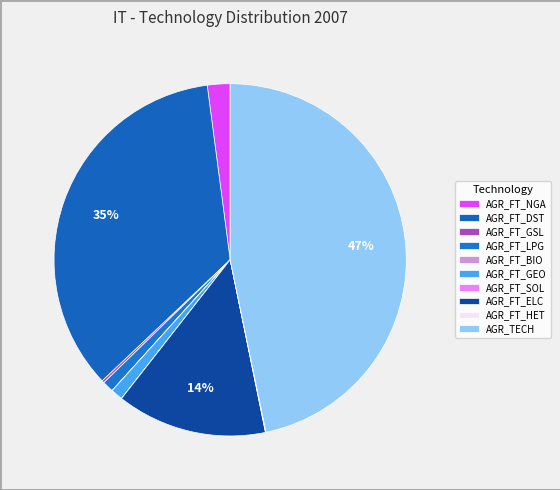

To the nearest percent, what percentage of the pie is AGR_FT_ELC?

14%